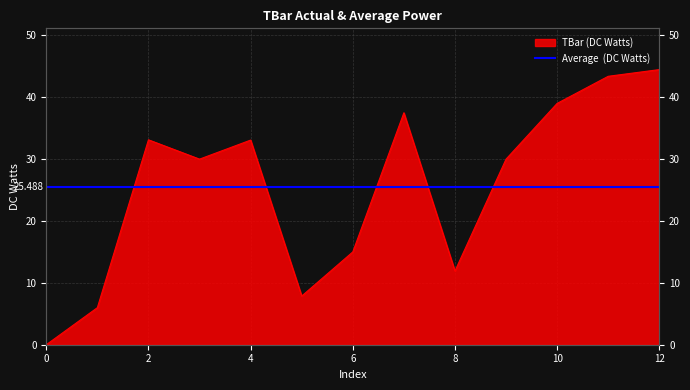

What is the value of the 7th point from the left?

15.0